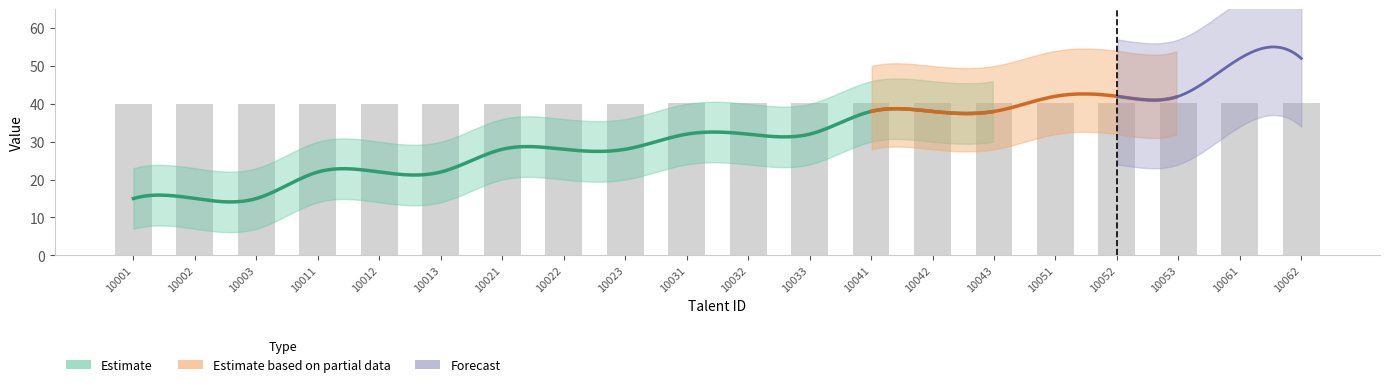

Does the chart contain stacked bars?

No